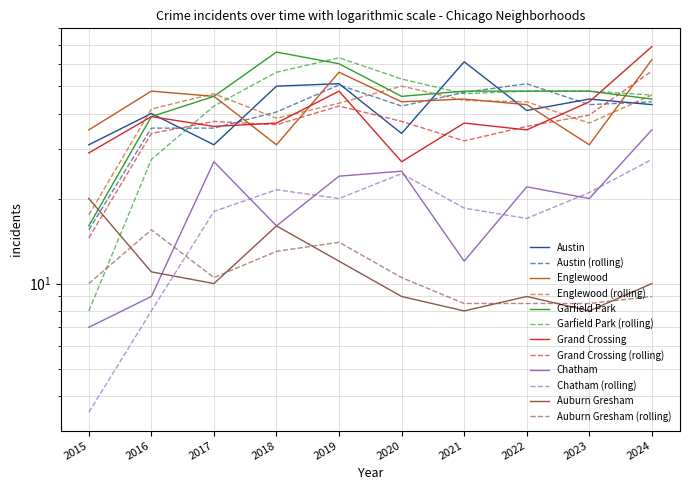

In Chatham, how many points are higher than both neighbors (excluding endpoints)?

3